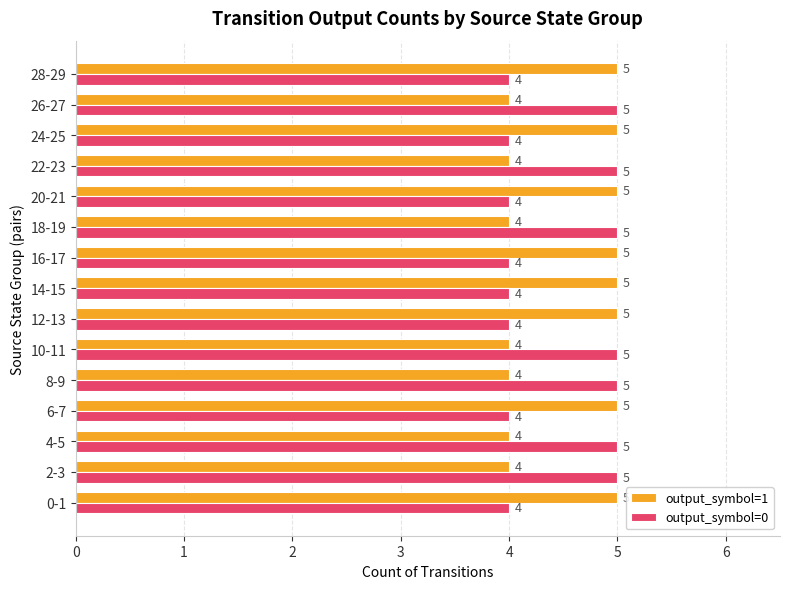

What are all the series names shown in the legend?

output_symbol=1, output_symbol=0